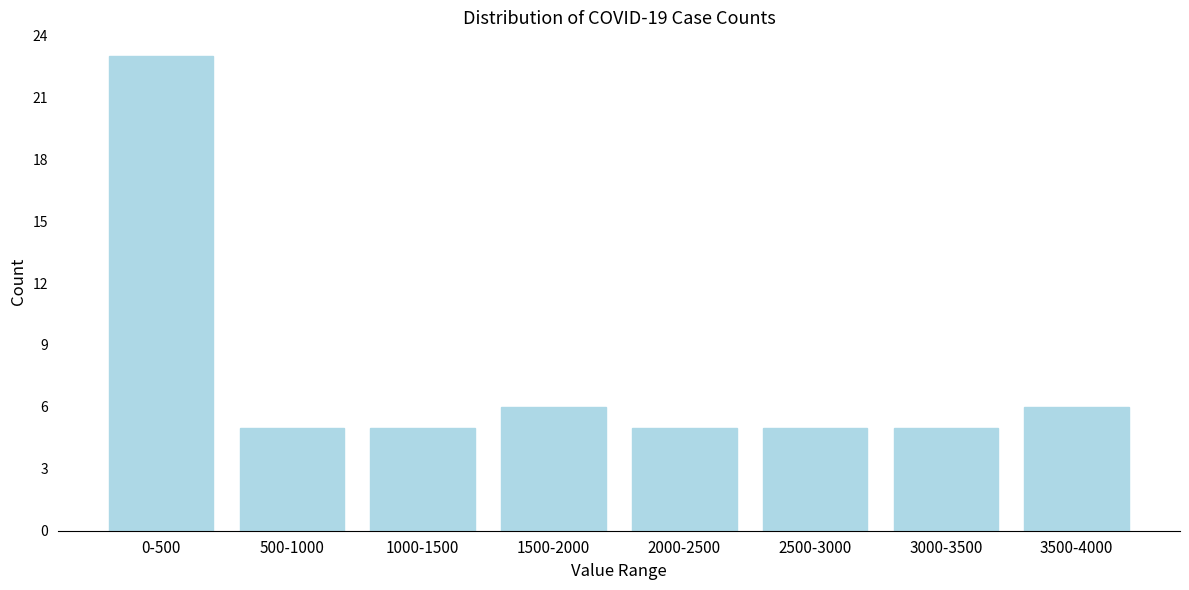

Reading left to right, list all the values displayed in this chart.

0-500=23	500-1000=5	1000-1500=5	1500-2000=6	2000-2500=5	2500-3000=5	3000-3500=5	3500-4000=6